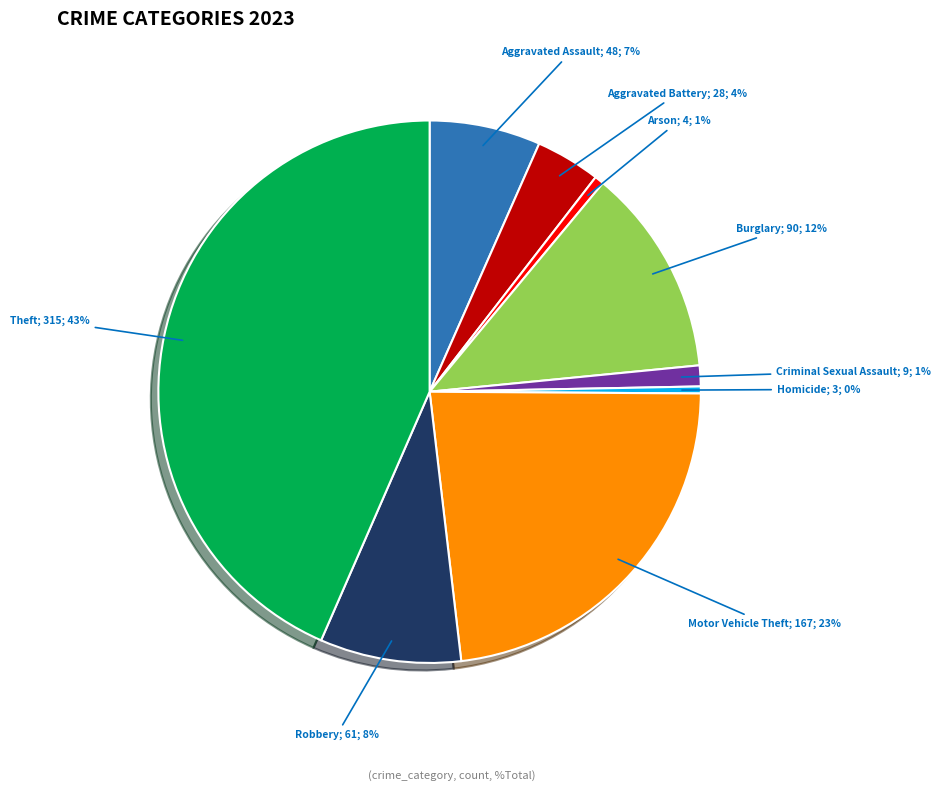

To the nearest percent, what is the average slice percentage?

11%